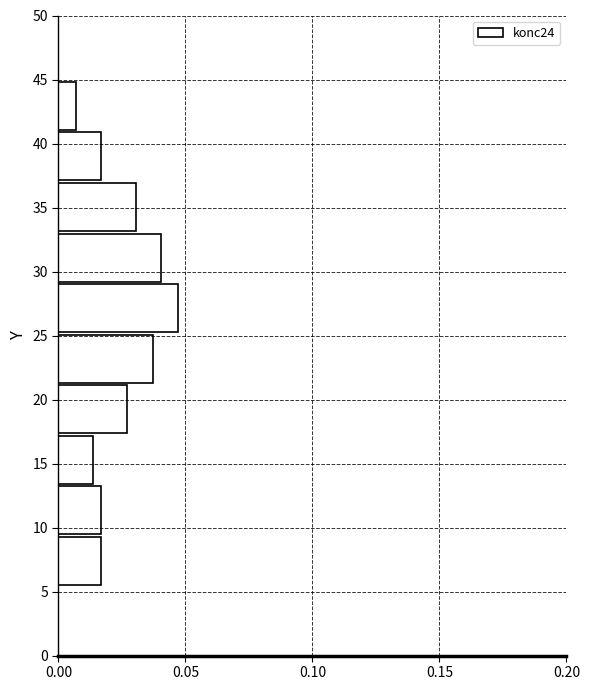

Which range on the y-axis has the longest bar?

25.0 to 29.0